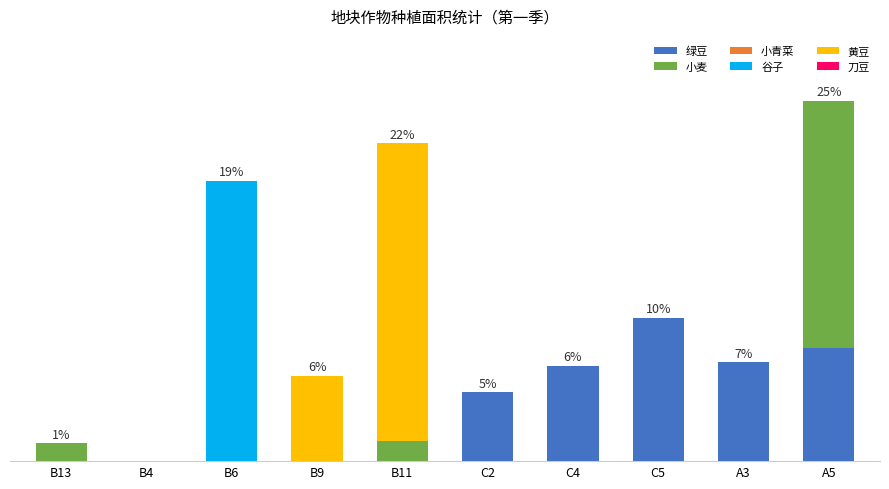

Are the bars grouped side by side (vs. stacked)?

No